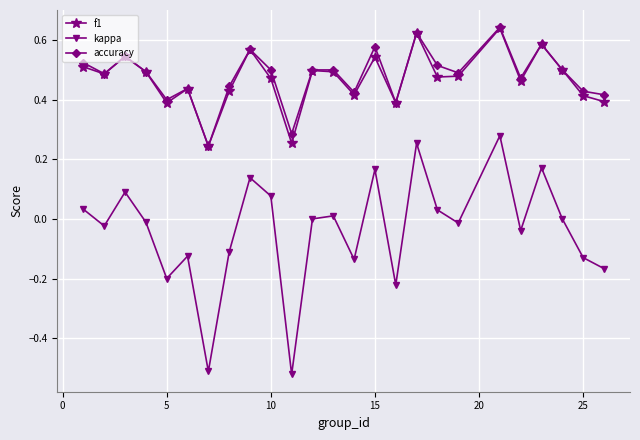

In kappa, how many points are lower than both neighbors (excluding endpoints)?

8